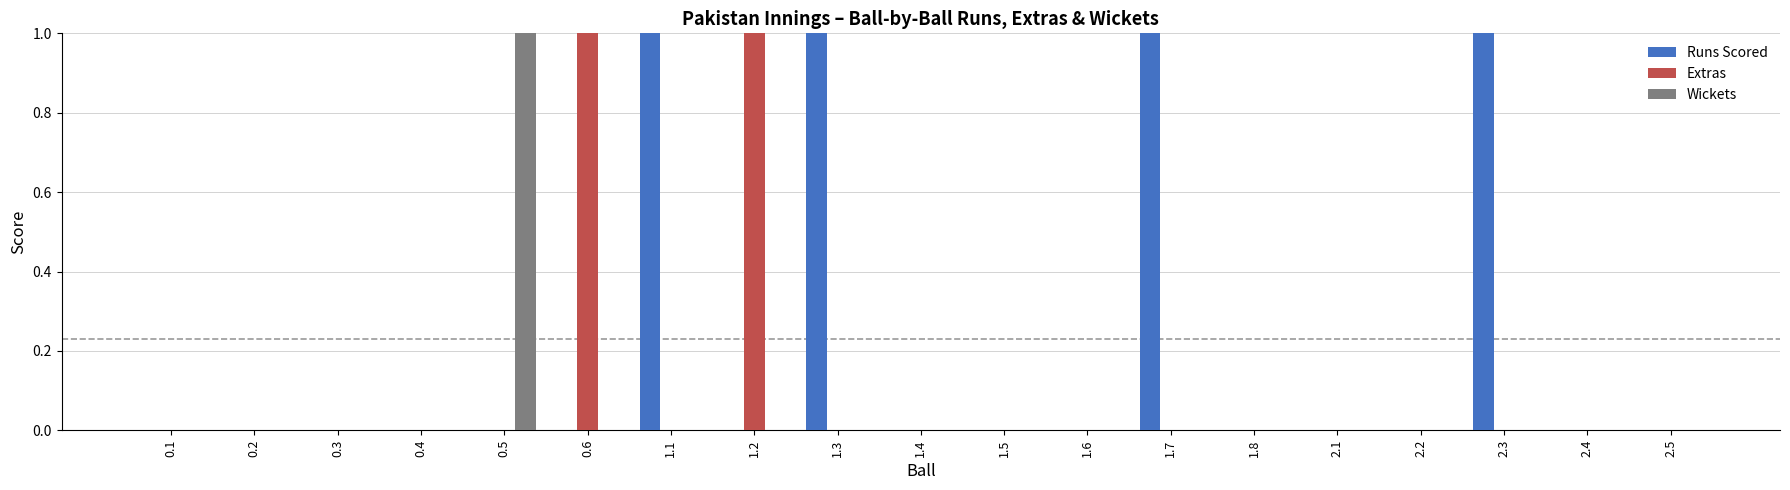

Is it true that Runs Scored equals 0 at 0.6?

True